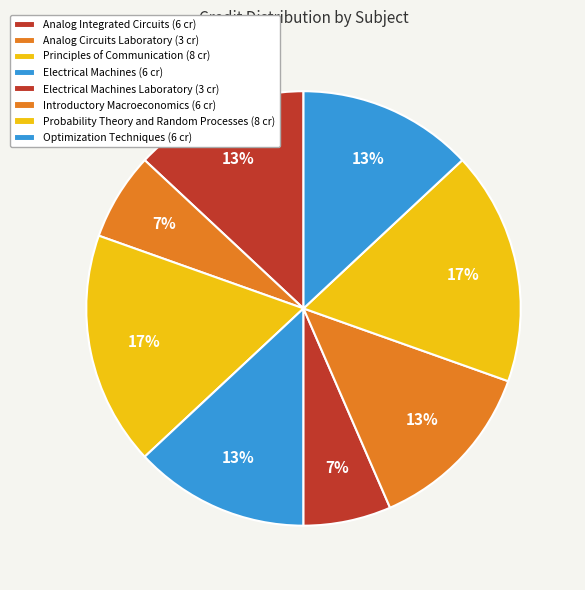

How many slices are in this pie chart?

8